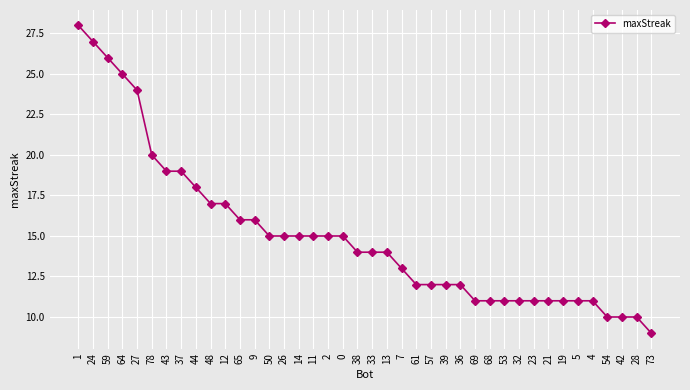

At which category does the chart reach its minimum across all series?

73